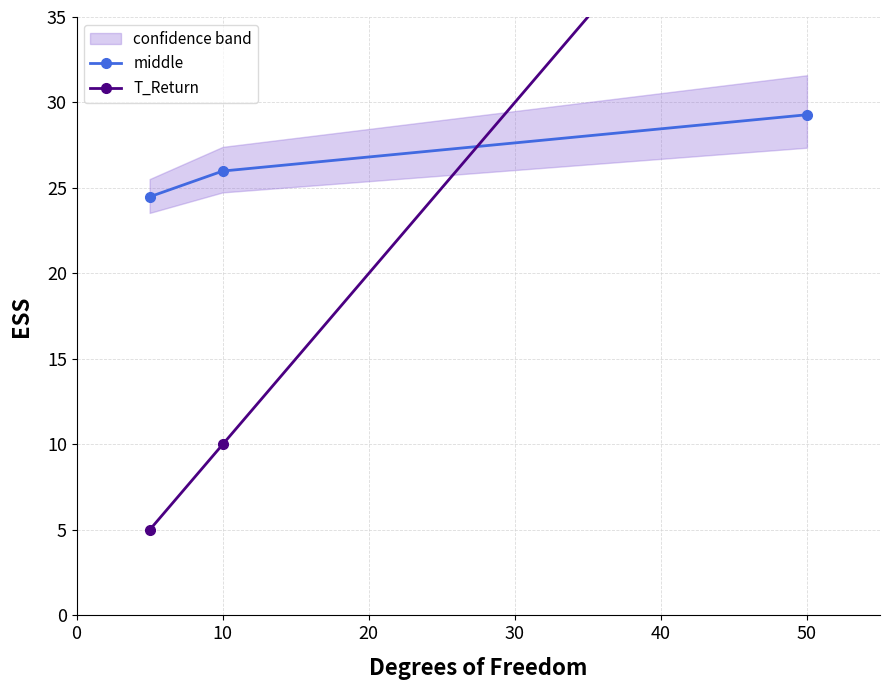

Does the chart display data point markers on the line(s)?

Yes